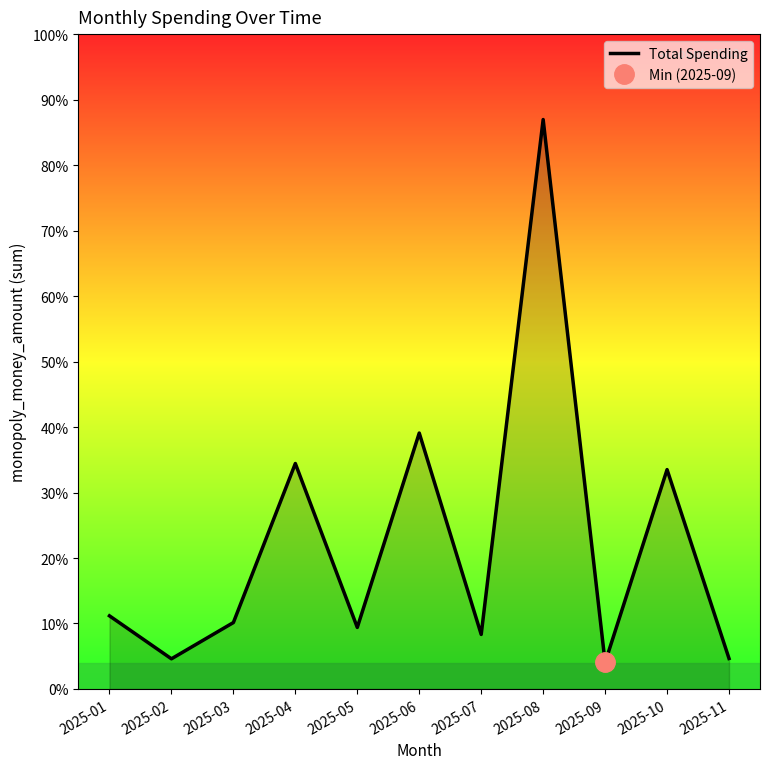

True or false: the data has more than 2 interior local peaks.

True